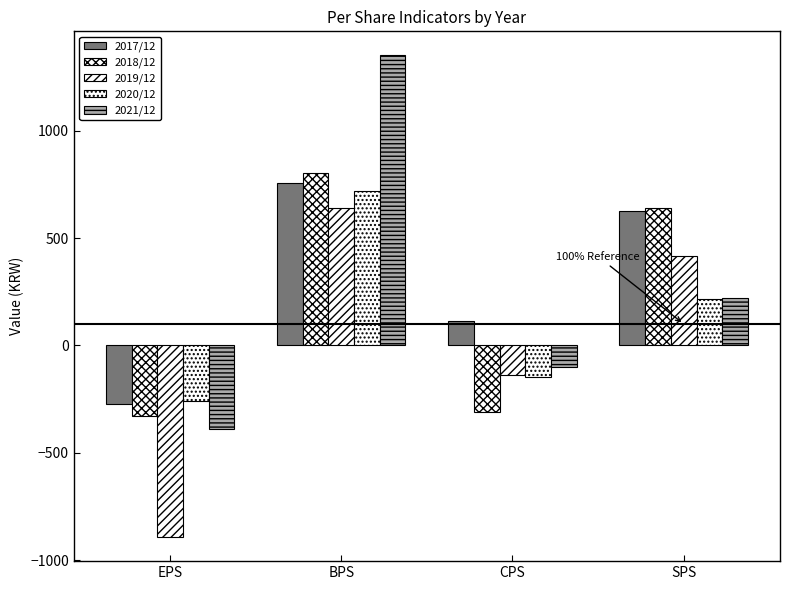

Count the number of categories in the chart.

4